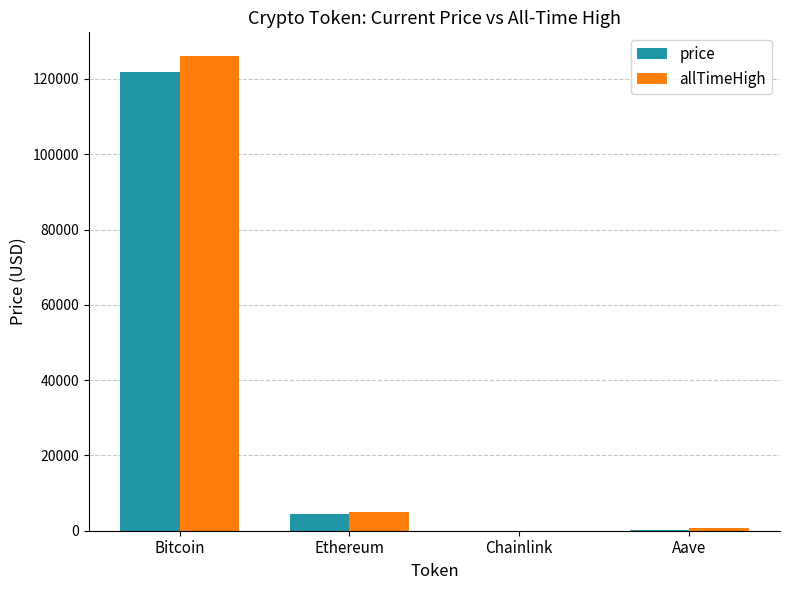

Are the bars grouped side by side (vs. stacked)?

Yes